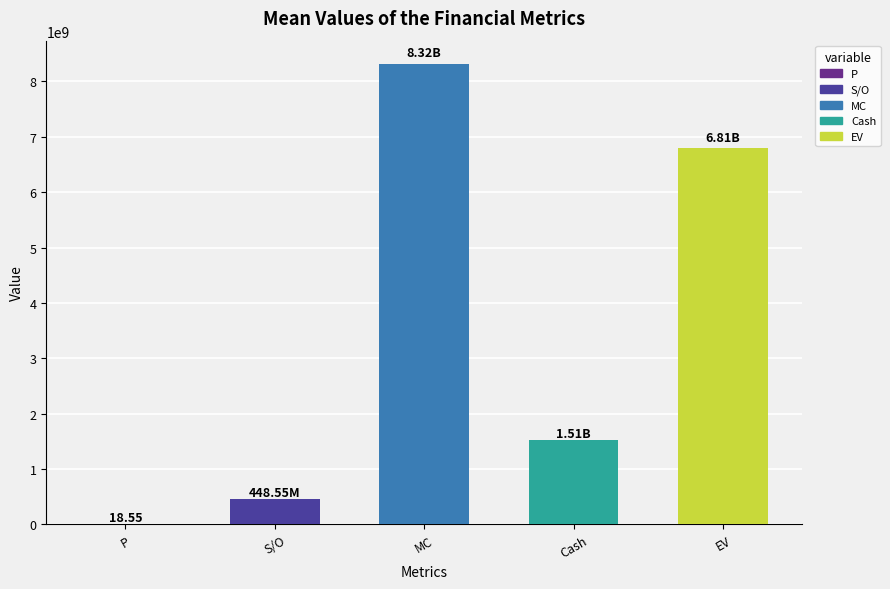

Which label corresponds to the largest value in the chart?

MC